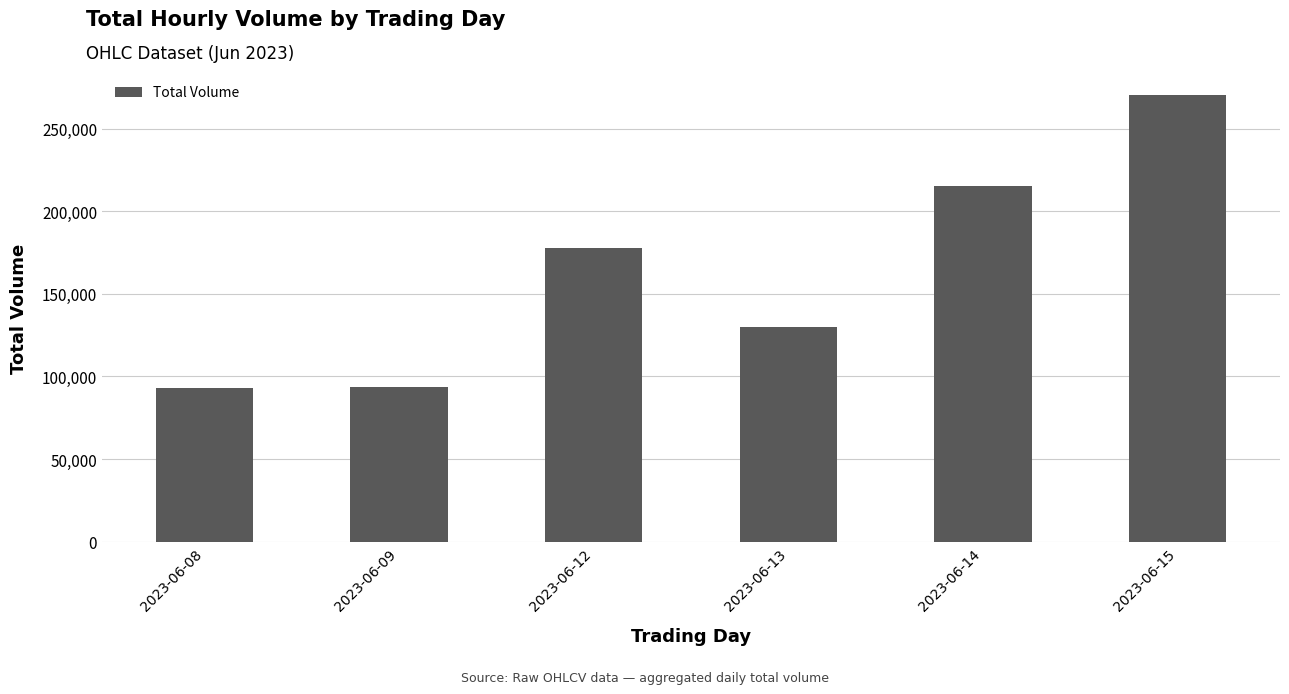

What is the maximum value shown in the chart?

270104